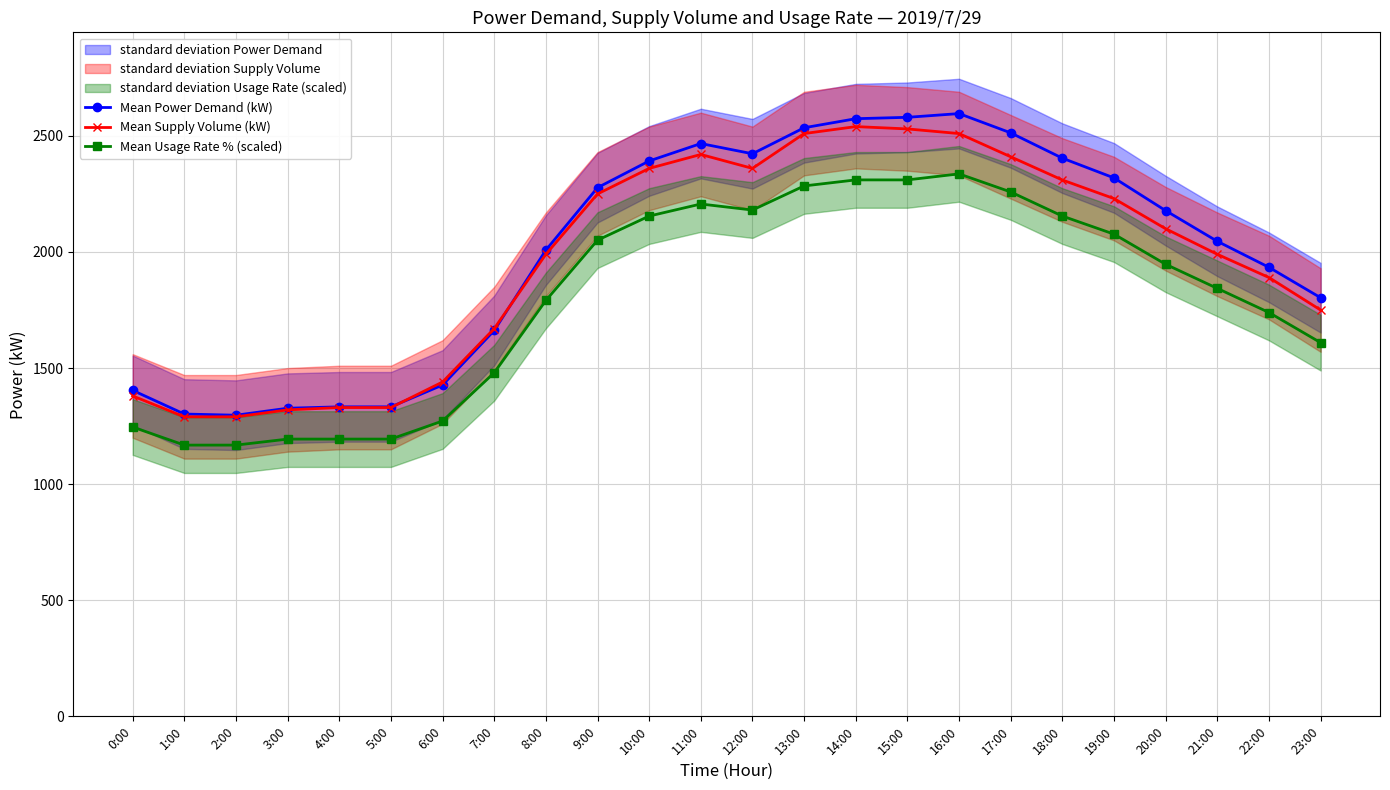

Is the value of Mean Usage Rate % (scaled) at 19:00 greater than the value of Mean Supply Volume (kW) at 6:00?

Yes